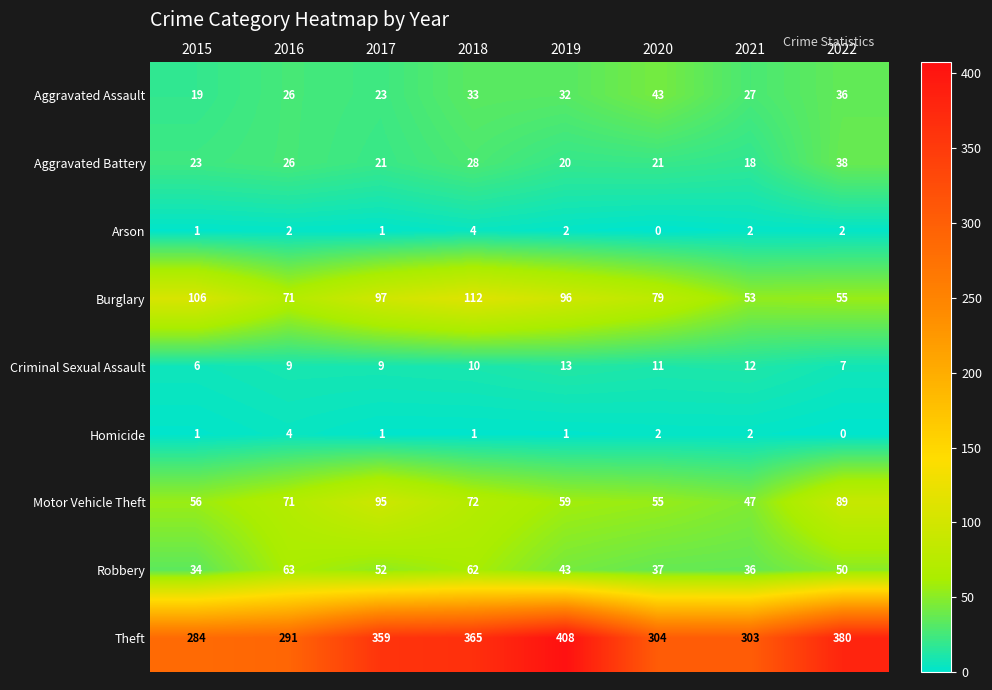

What is the difference between the maximum and minimum values in the Arson series?

4